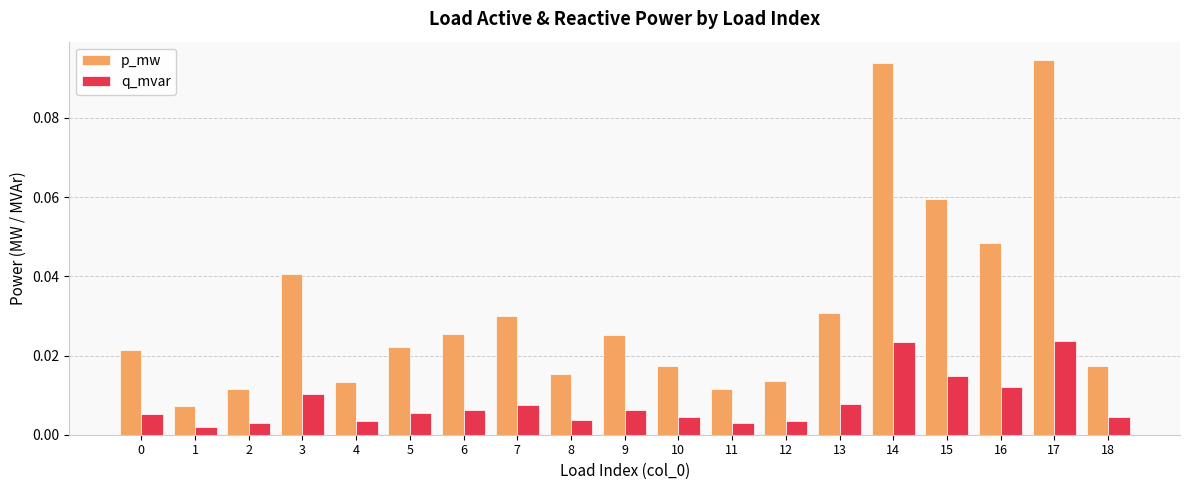

At 13, list the series in order from smallest to largest.

q_mvar, p_mw